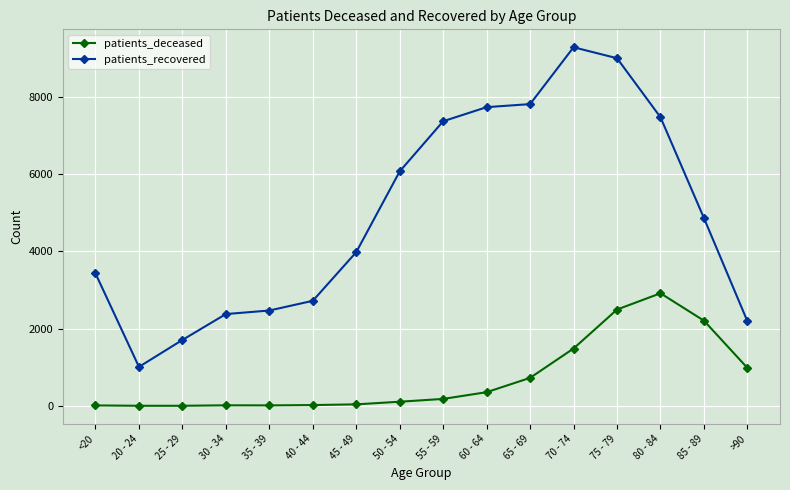

In patients_recovered, how many points are higher than both neighbors (excluding endpoints)?

1